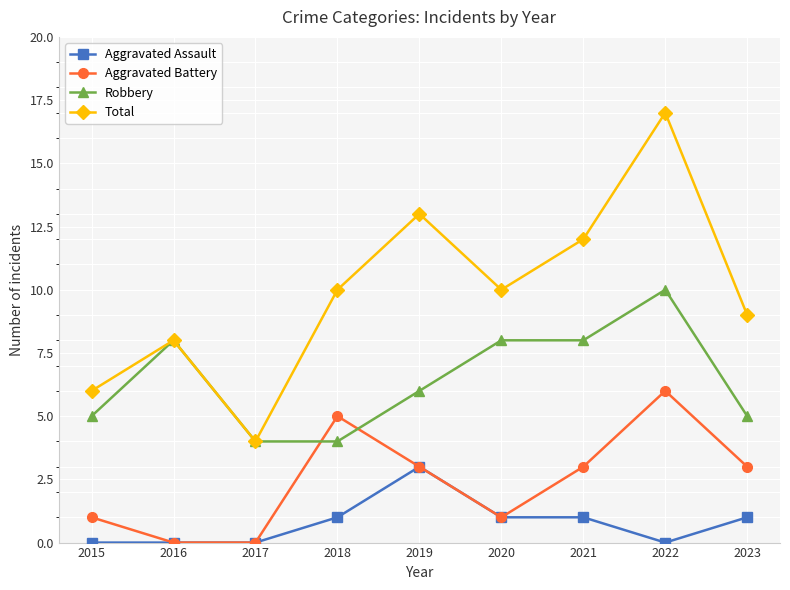

True or false: Total and Aggravated Assault intersect in this chart.

False